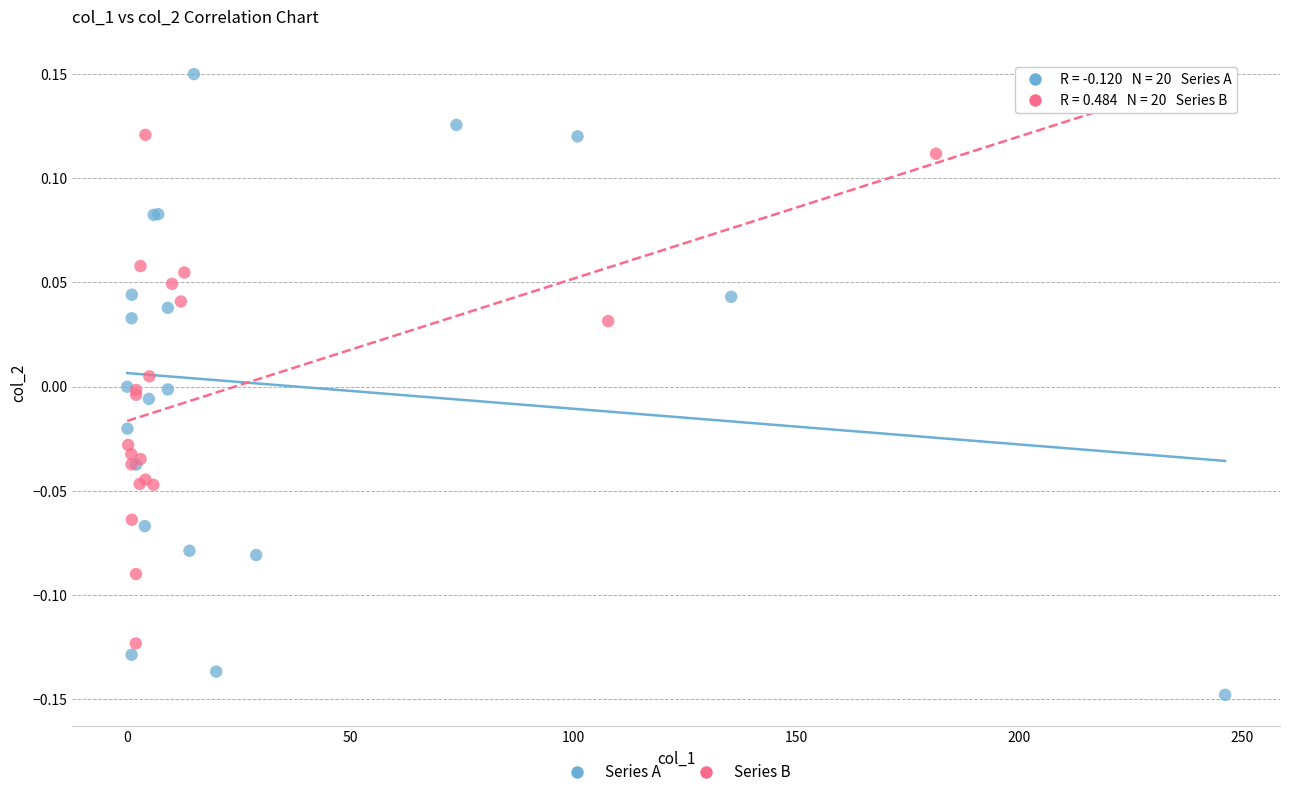

Which series contains the highest Y value?

Series A